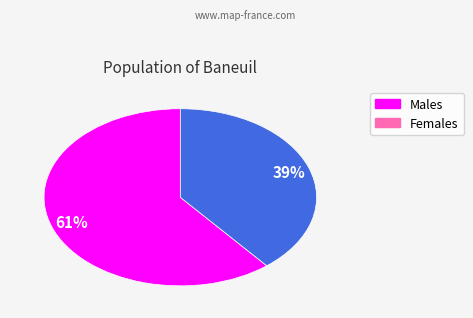

Does any single category account for the majority?

Yes